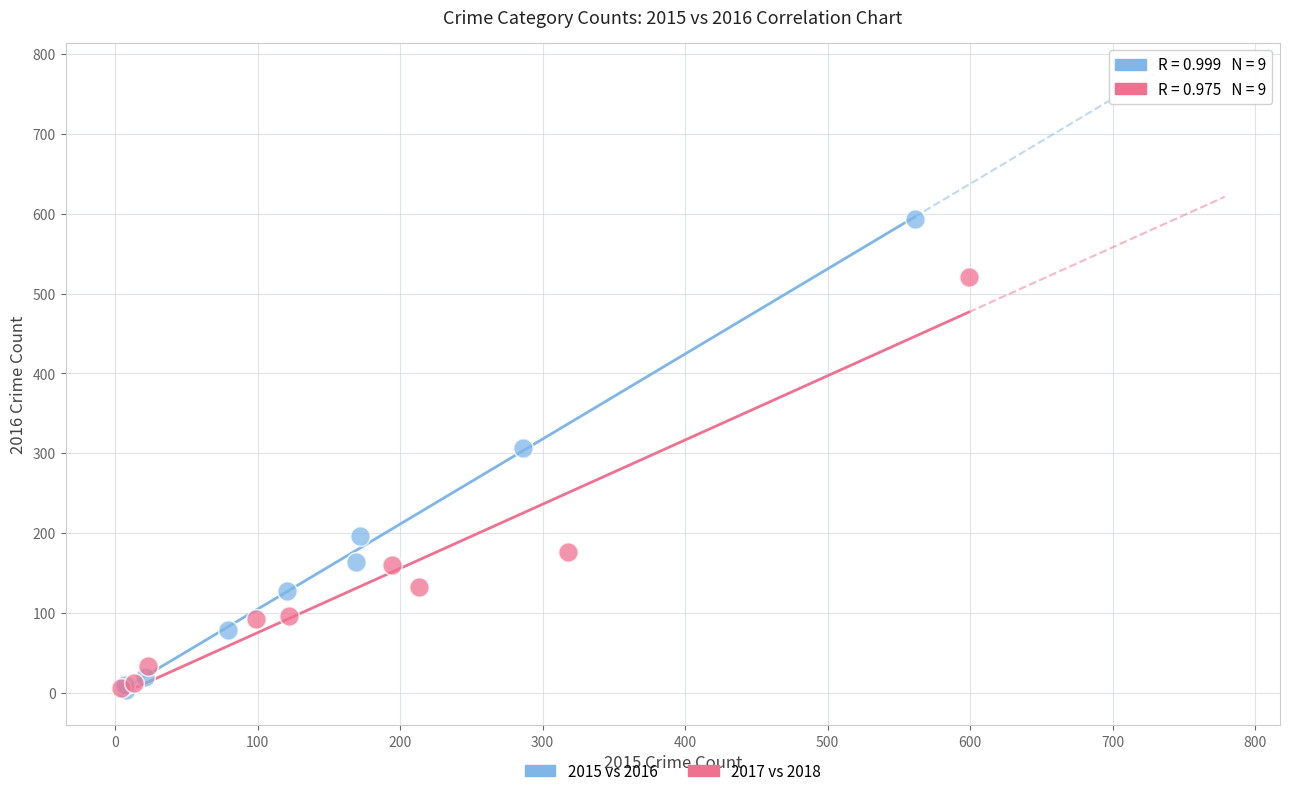

What are all the series names shown in the legend?

2015 vs 2016, 2017 vs 2018